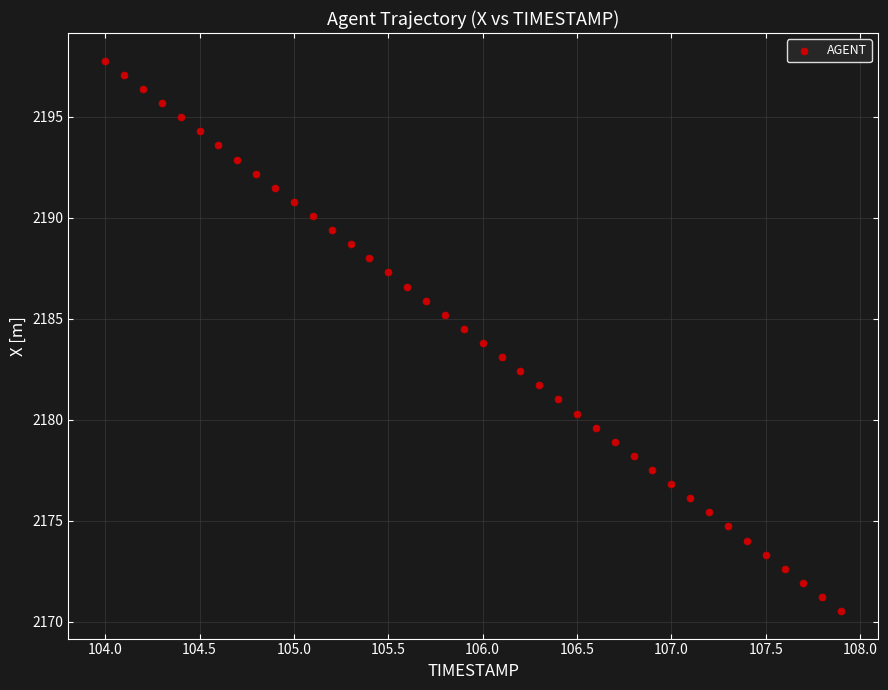

What is the range of Y values (max minus min)?

27.3